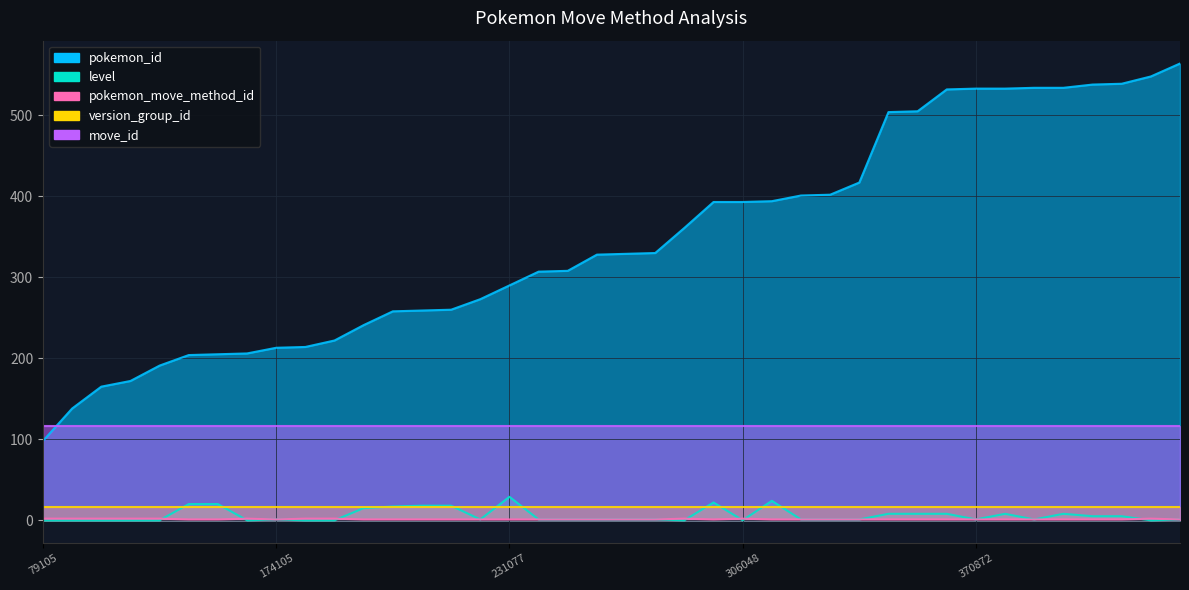

Which category has the lowest value in the pokemon_id series?

79105